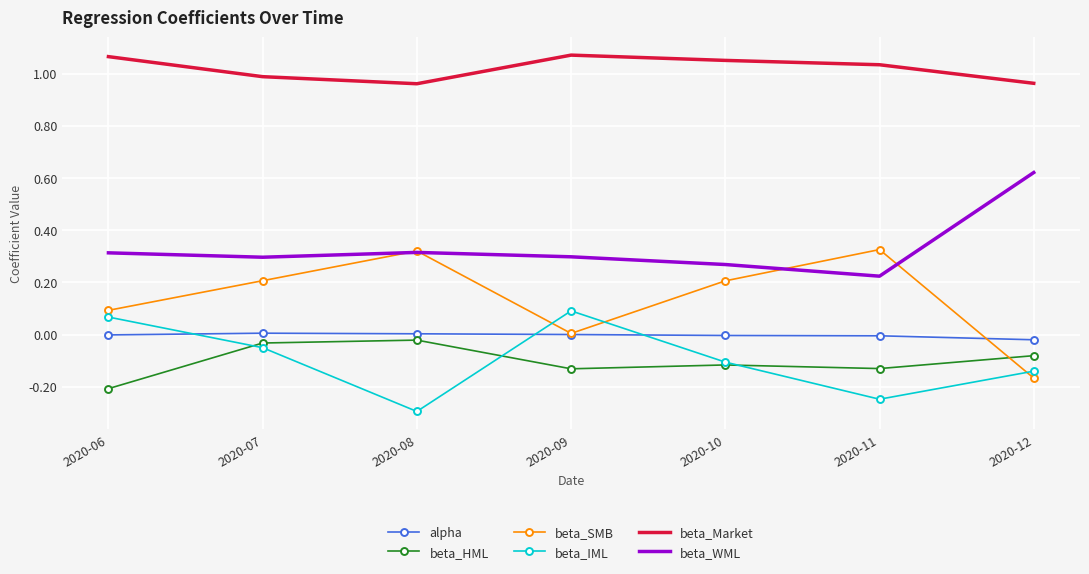

Rank the series at 2020-11 from highest to lowest value.

beta_Market, beta_SMB, beta_WML, alpha, beta_HML, beta_IML